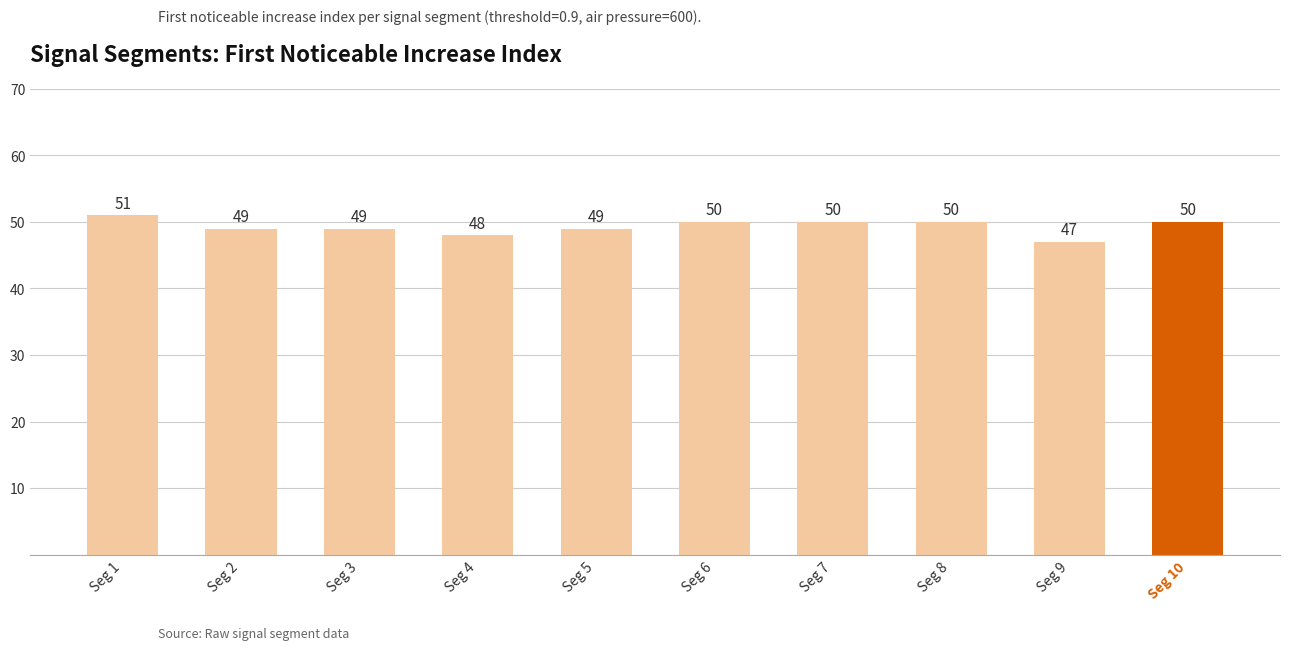

What is the minimum value shown in the chart?

47